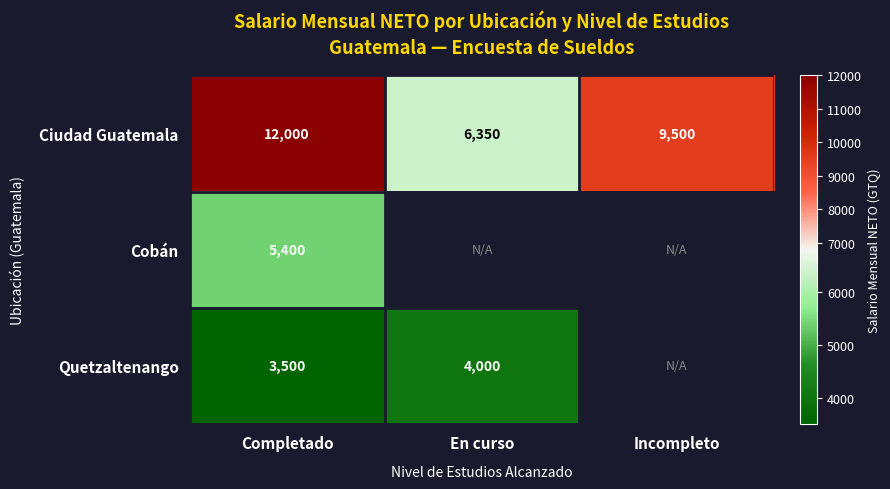

What is the difference between the highest and lowest values at Completado?

8500